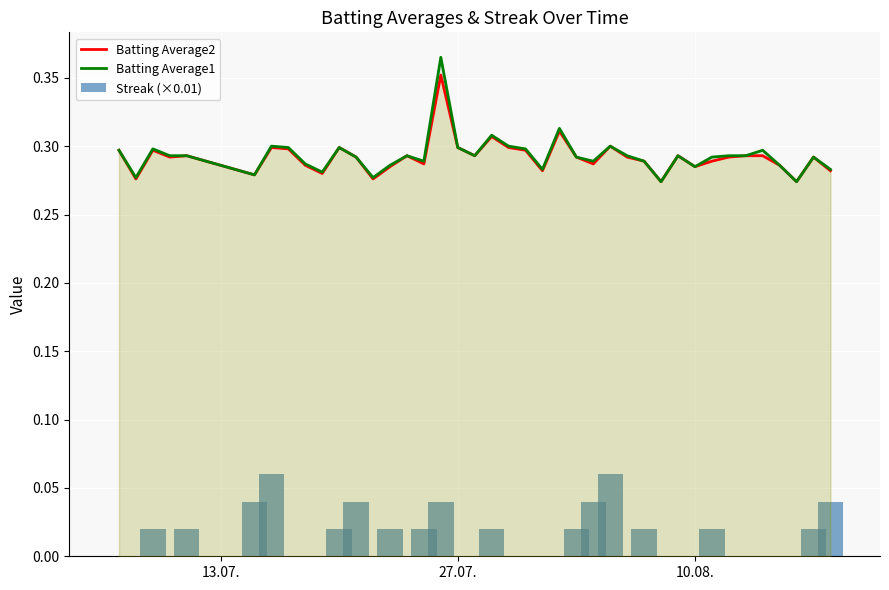

At how many categories does at least one series exceed 0?

40